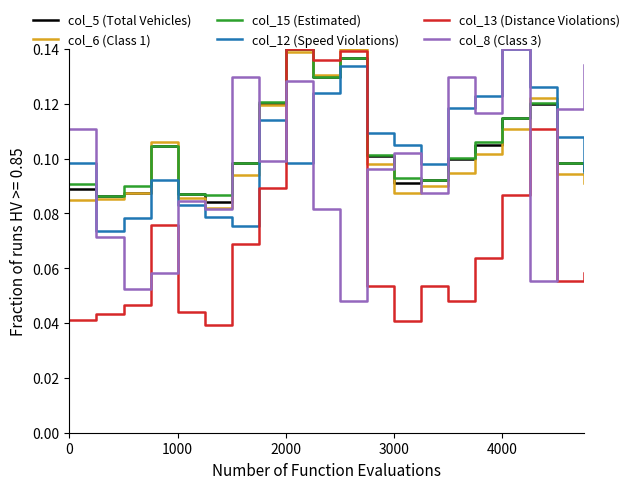

Which series ends up on top after the final intersection of col_5 (Total Vehicles) and col_8 (Class 3)?

col_8 (Class 3)